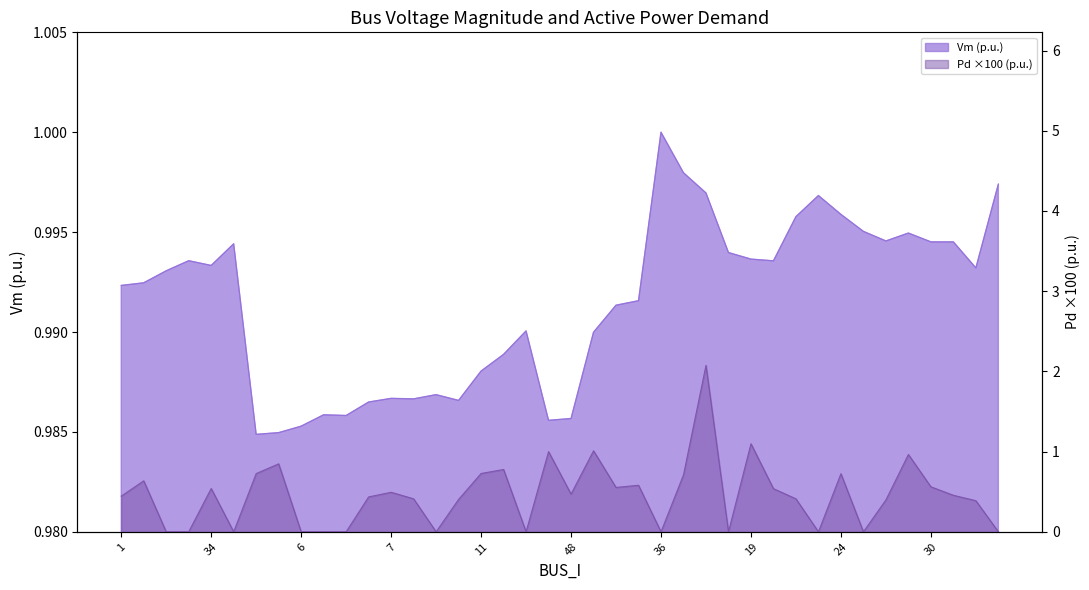

What is the sum of all values?

39.7